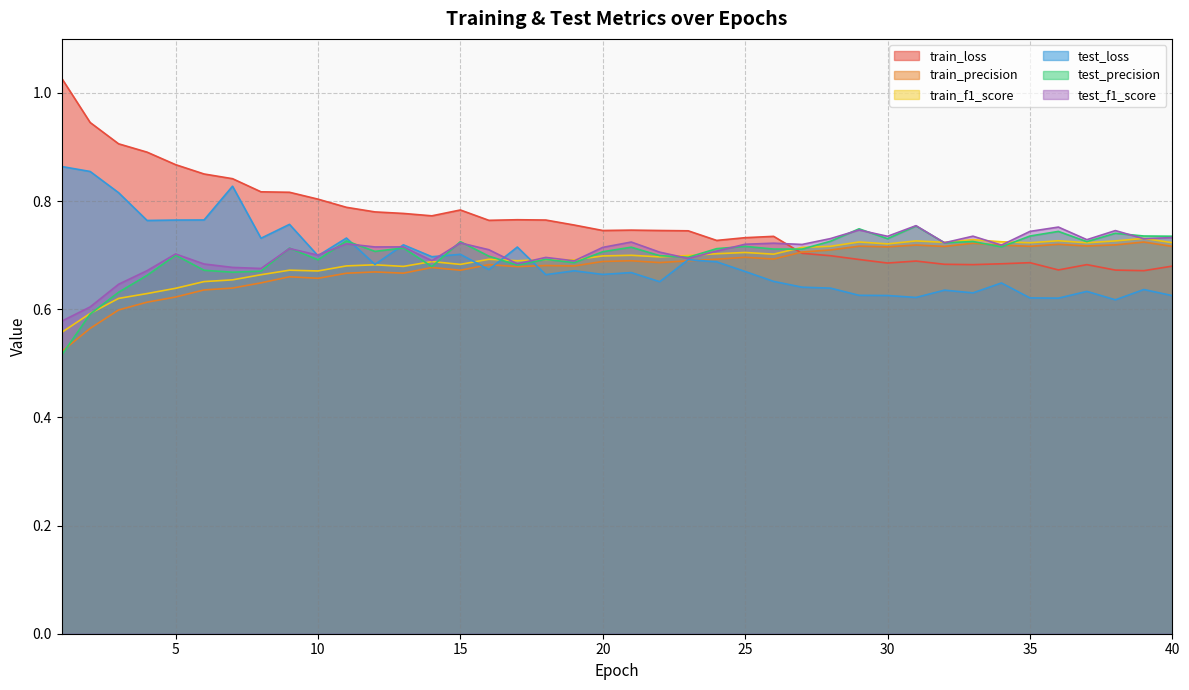

The test_loss series shows 0.3 at 3. True or false?

False